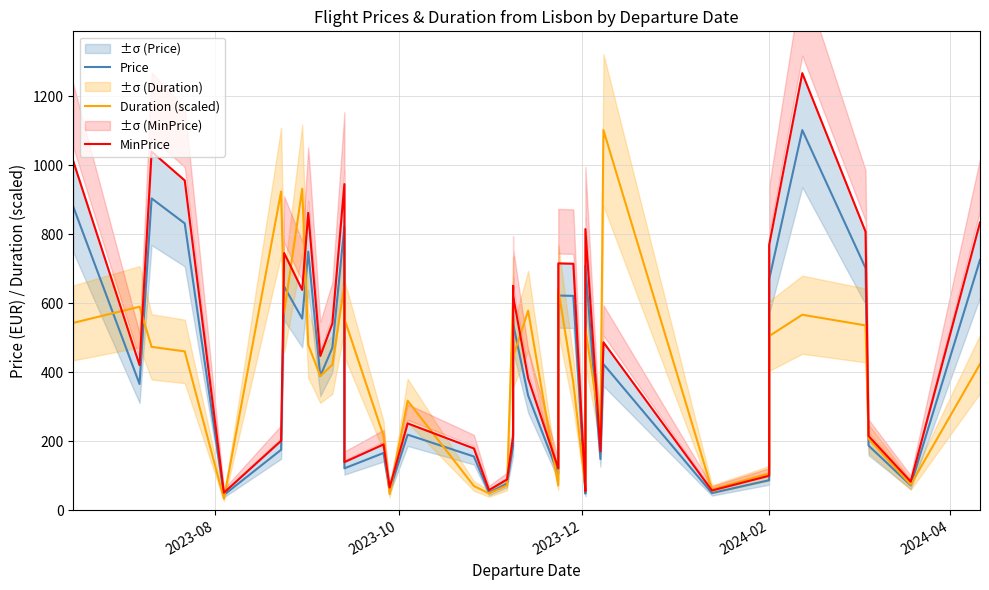

Which series has the largest total across all categories?

MinPrice